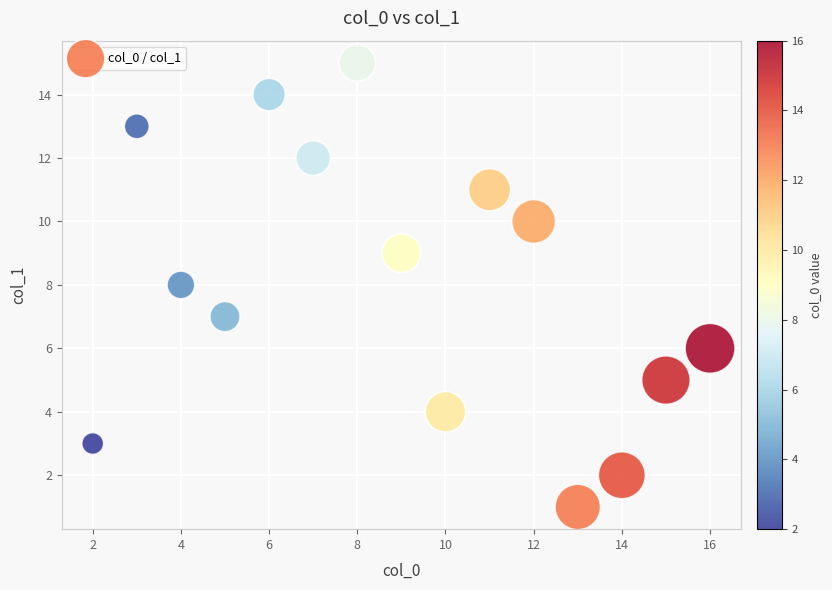

What is the range of X values (max minus min)?

14